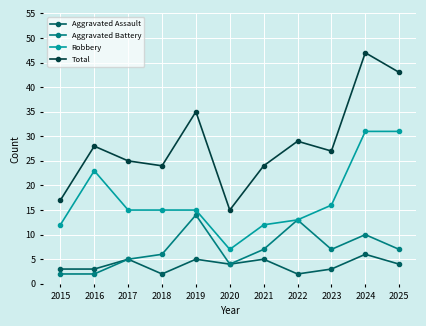

In Aggravated Assault, how many points are higher than both neighbors (excluding endpoints)?

4